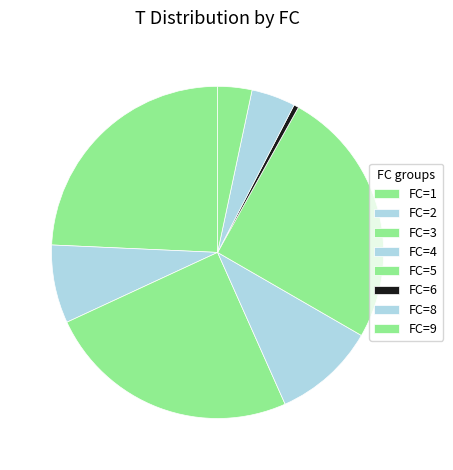

Does any single category account for the majority?

No